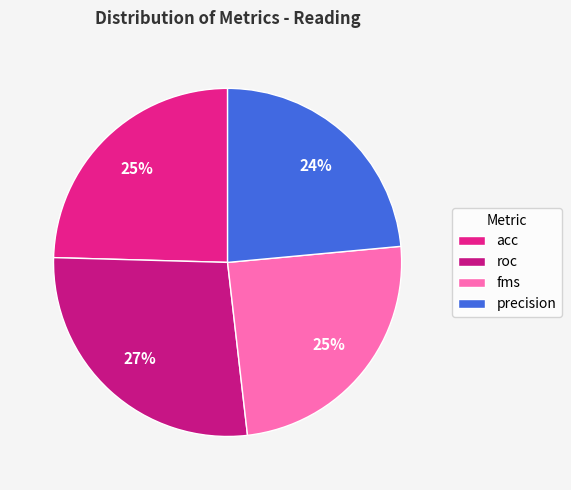

How many segments does this pie chart have?

4